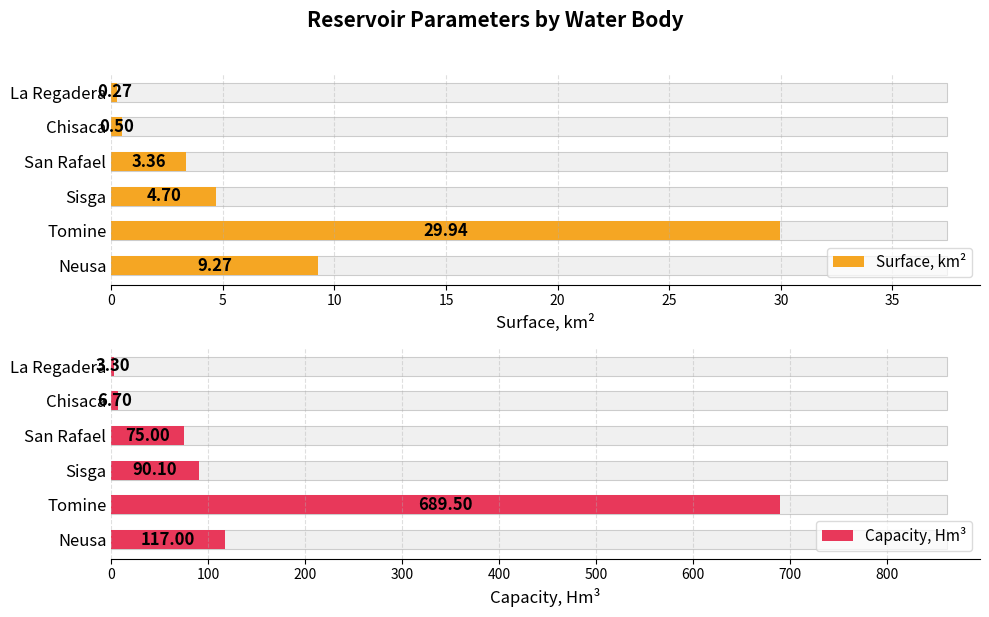

True or false: Capacity, Hm³ has a value of 916.7 at 5.

False